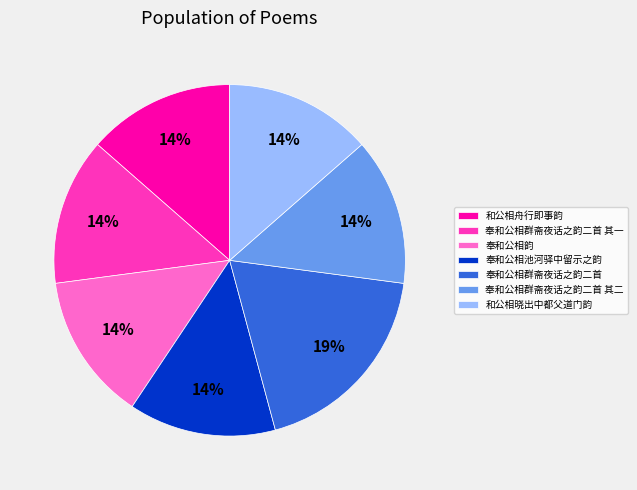

Approximately how many times larger is the value at 和公相舟行即事韵 compared to 奉和公相群斋夜话之韵二首?

0.7